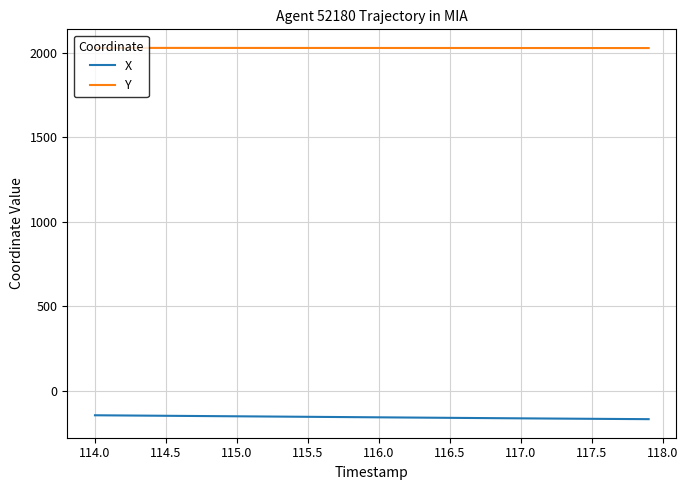

What is the highest value of the Y series?

2030.3